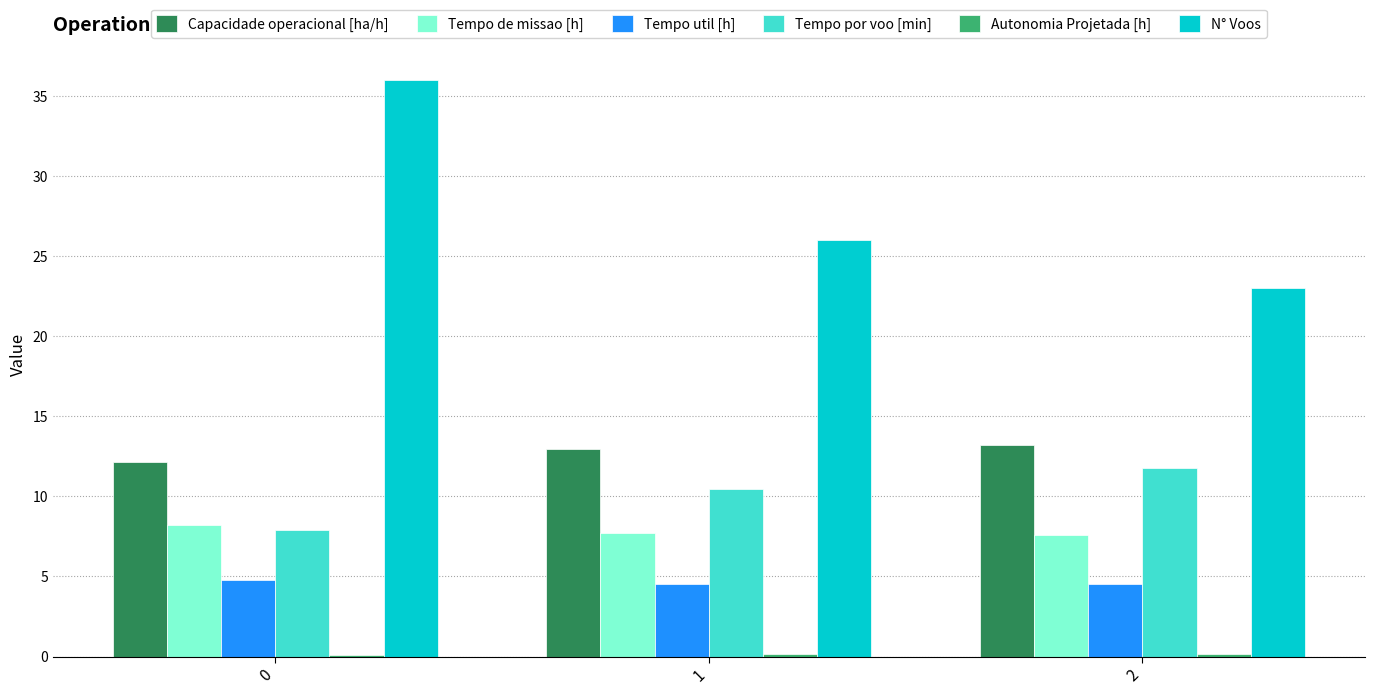

Where is N° Voos nearest to the value 29?

1